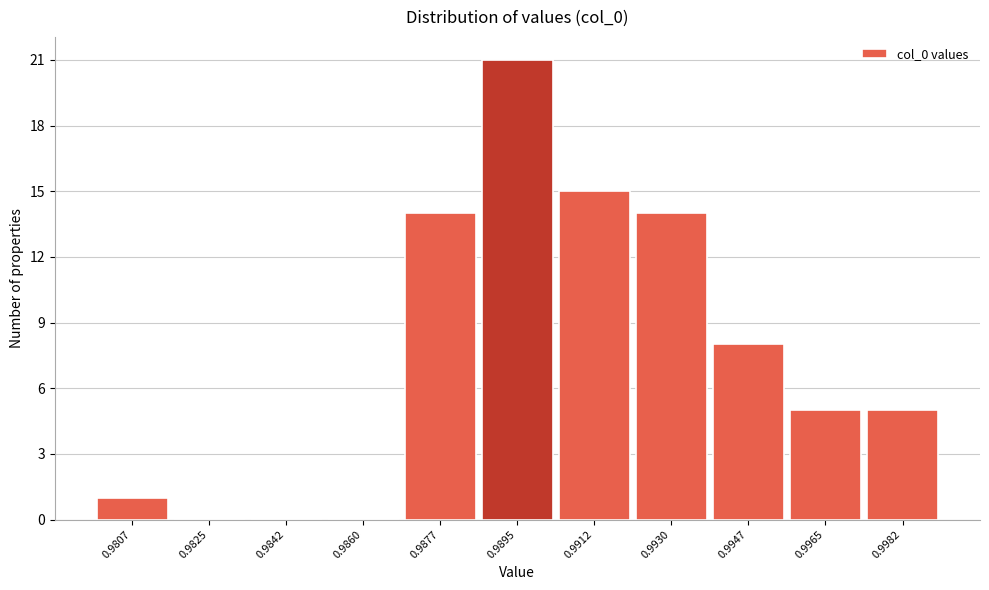

Reading right to left, transcribe all the data shown in this chart.

0.9982=5	0.9965=5	0.9947=8	0.9930=14	0.9912=15	0.9895=21	0.9877=14	0.9860=0	0.9842=0	0.9825=0	0.9807=1